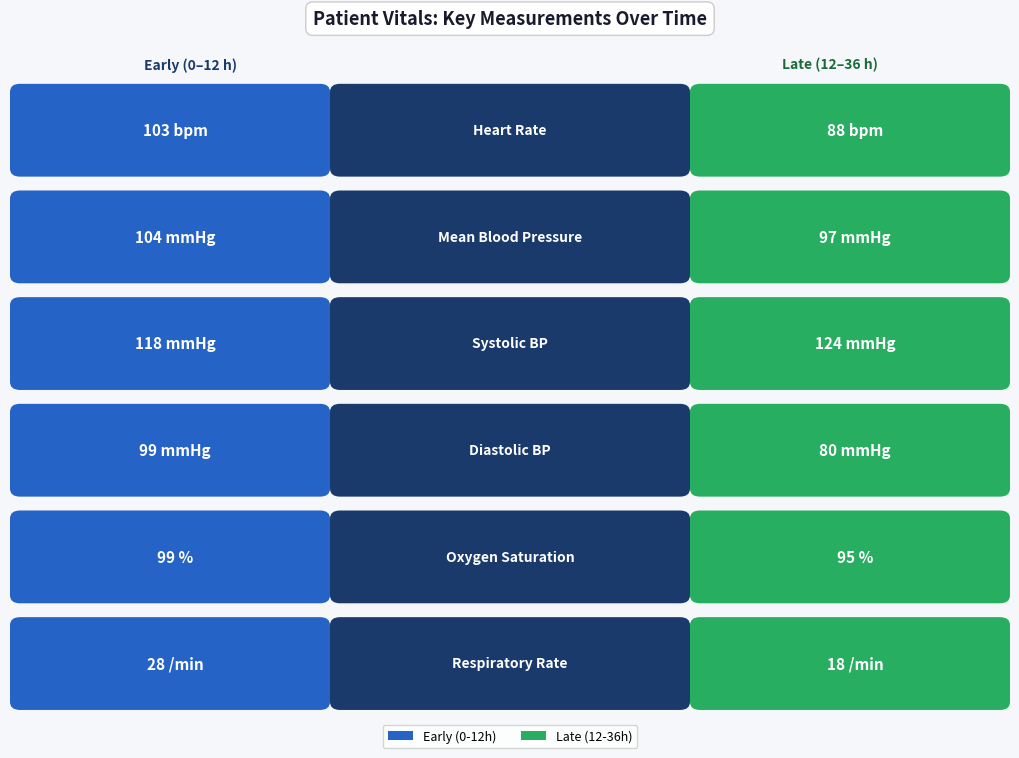

What is the total value across all series at 1?

201